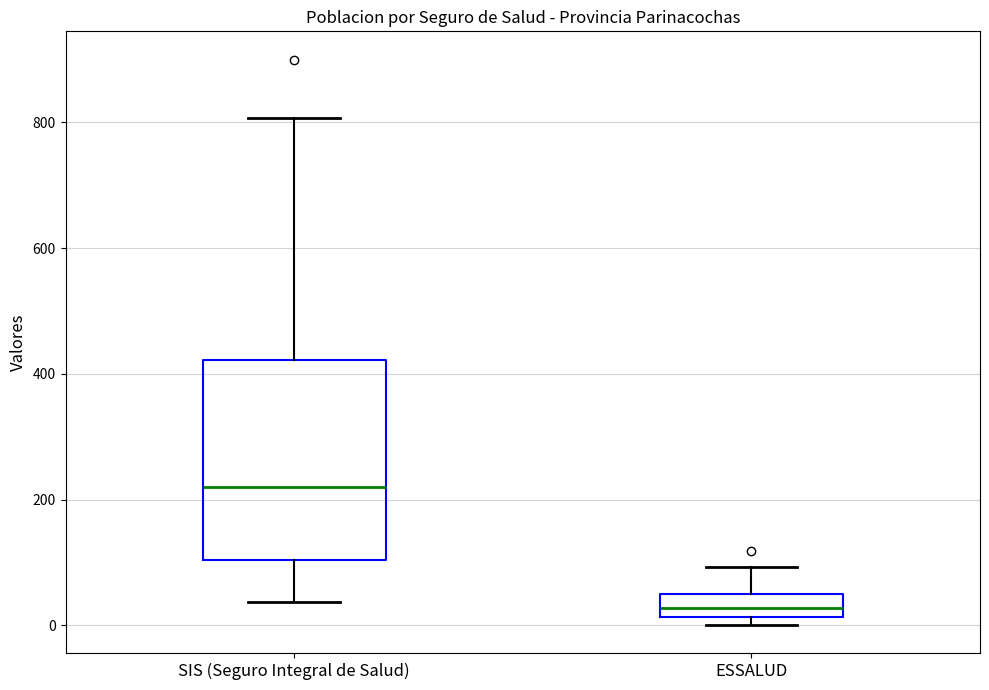

Where does the upper whisker of the box for SIS (Seguro Integral de Salud) end on the y-axis? The values are not printed on the chart, so give them approximately, as read against the axis.

800